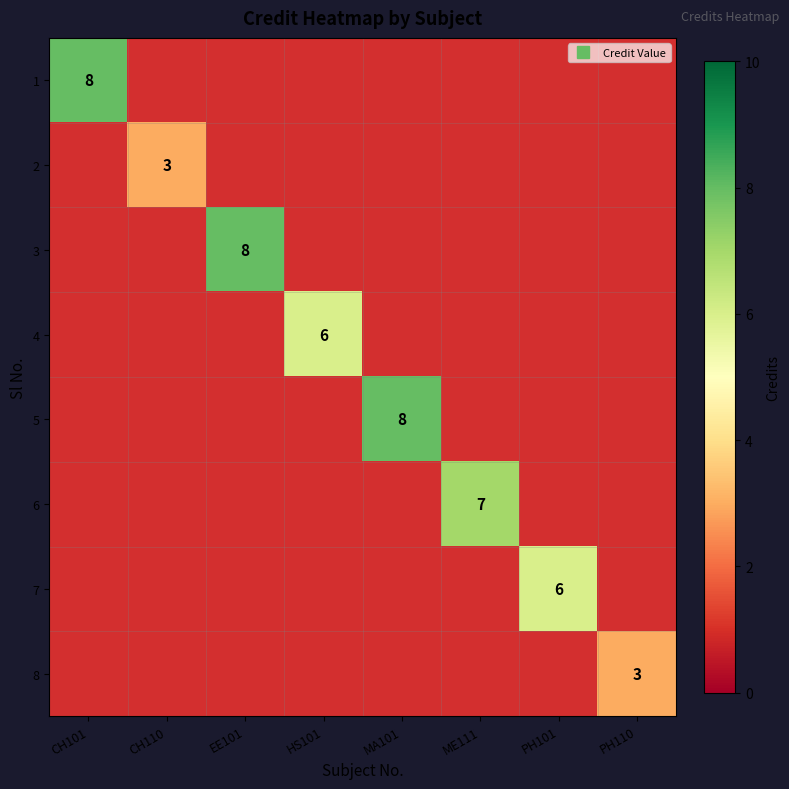

Where is 1 nearest to the value 8?

CH101